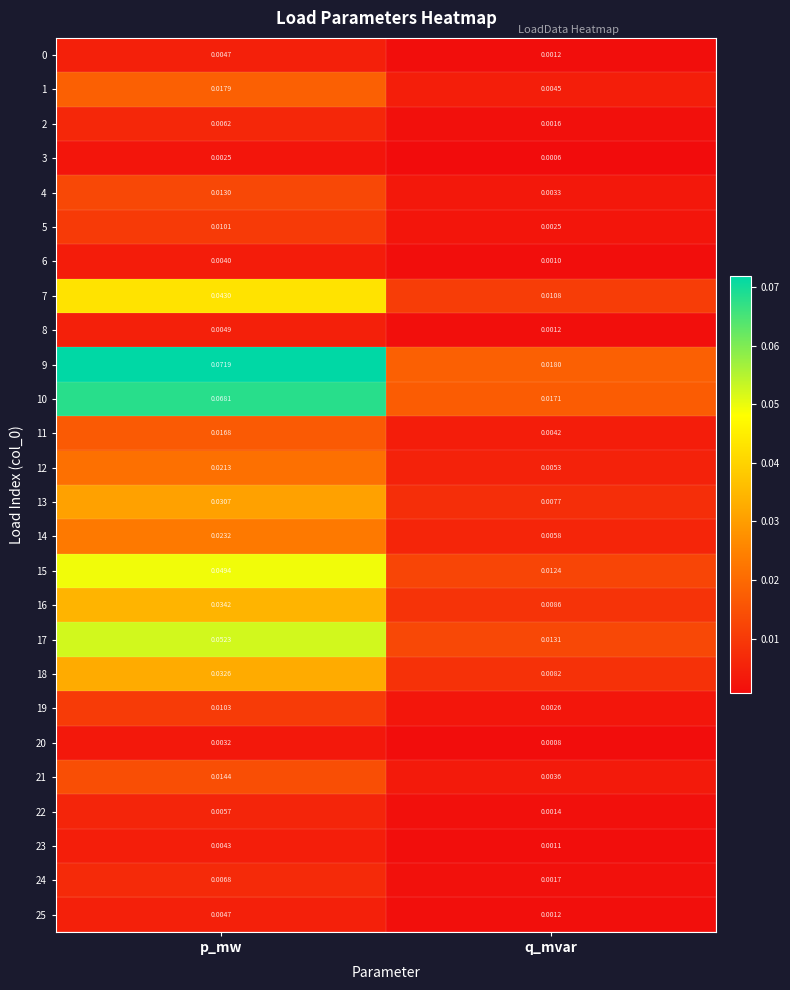

Which series has the largest total across all categories?

9